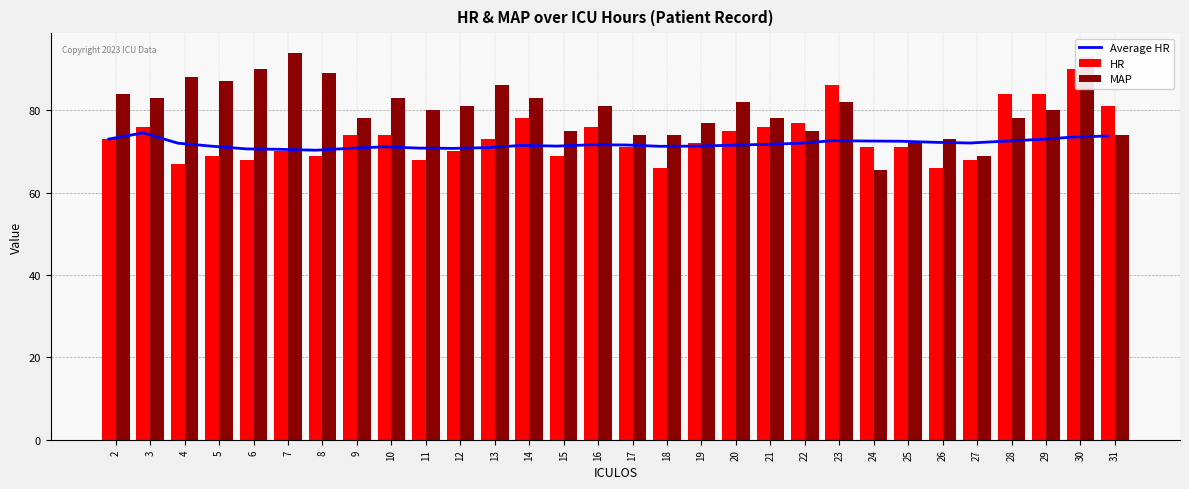

Reading right to left, transcribe all the data shown in this chart.

Average HR: 73.7	73.5	72.9	72.5	72.0	72.2	72.5	72.5	72.6	72.0	71.7	71.5	71.3	71.2	71.6	71.6	71.3	71.5	70.9	70.7	70.8	71.1	70.8	70.3	70.5	70.6	71.2	72.0	74.5	73.0
HR: 81.0	90.0	84.0	84.0	68.0	66.0	71.0	71.0	86.0	77.0	76.0	75.0	72.0	66.0	71.0	76.0	69.0	78.0	73.0	70.0	68.0	74.0	74.0	69.0	70.0	68.0	69.0	67.0	76.0	73.0
MAP: 74.0	93.0	80.0	78.0	69.0	73.0	72.0	65.5	82.0	75.0	78.0	82.0	77.0	74.0	74.0	81.0	75.0	83.0	86.0	81.0	80.0	83.0	78.0	89.0	94.0	90.0	87.0	88.0	83.0	84.0